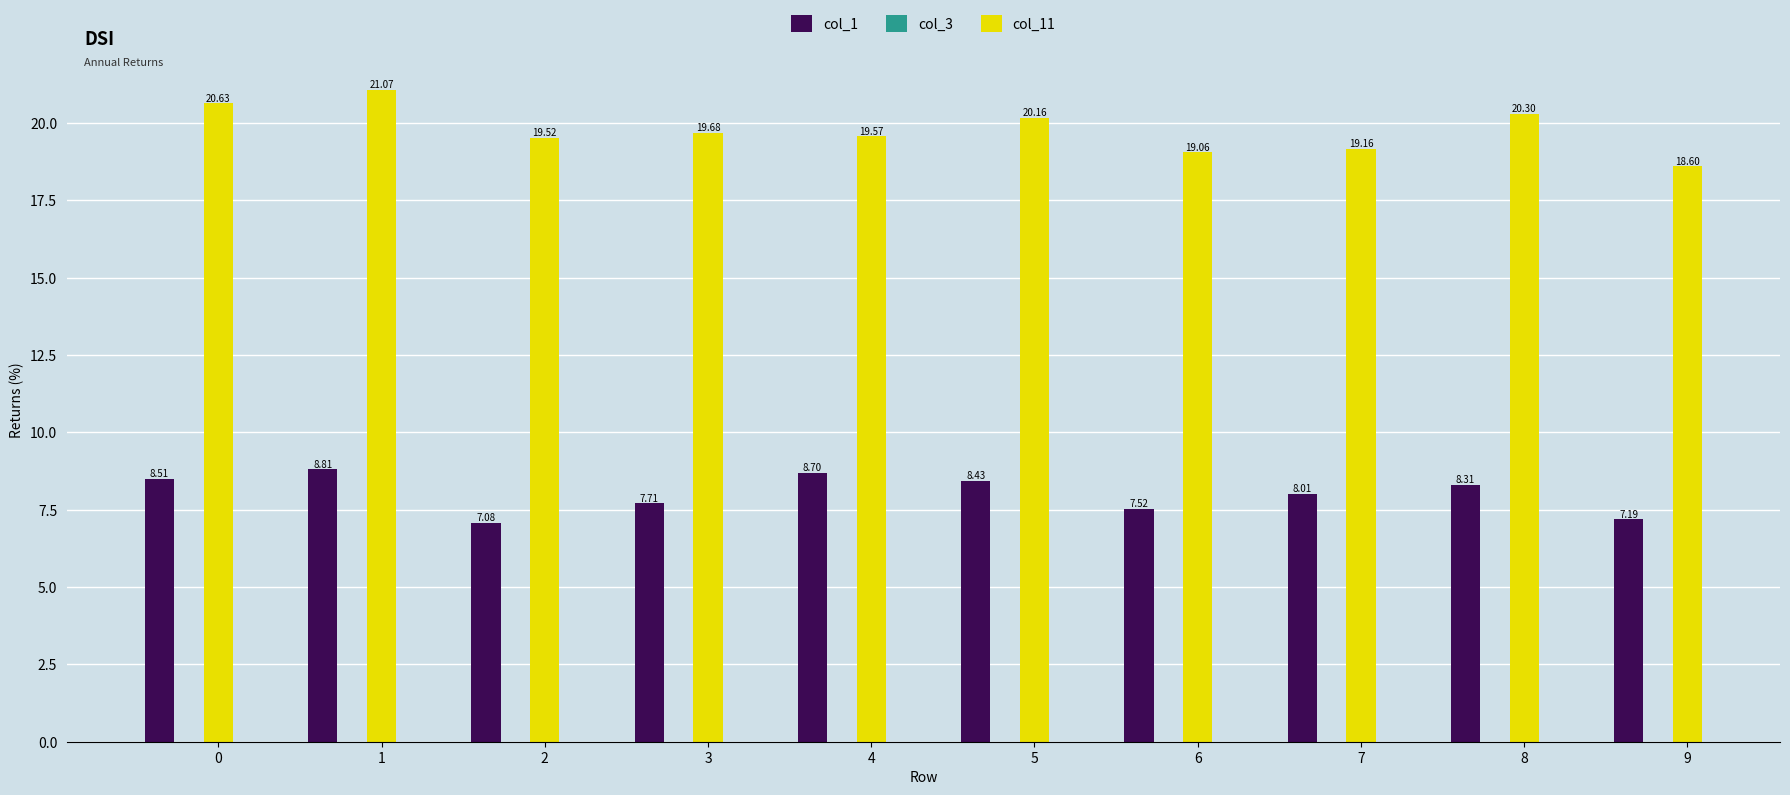

Which series changed the most between 0 and 3?

col_11